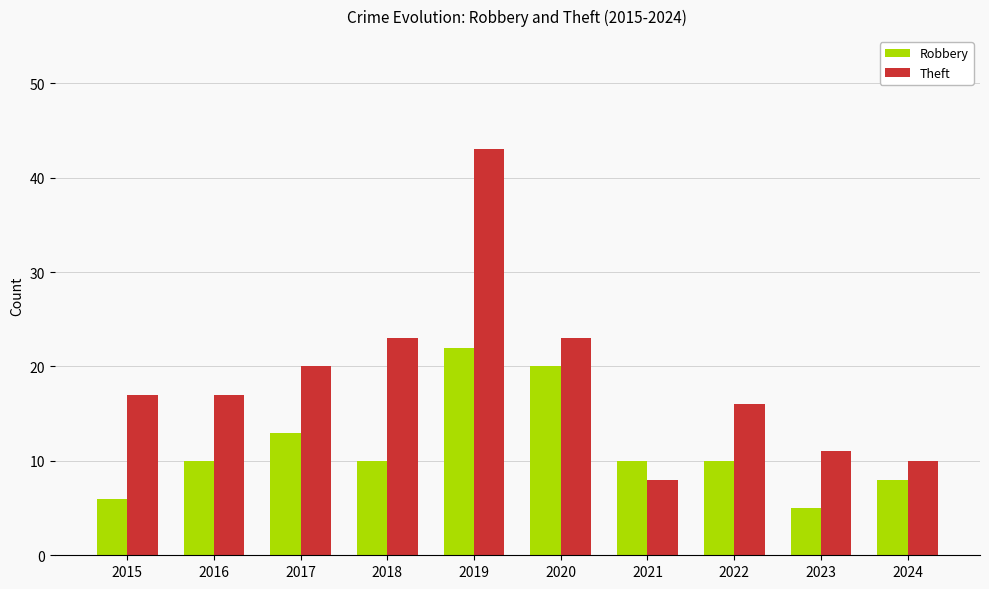

Is it true that Theft equals 11 at 2023?

True